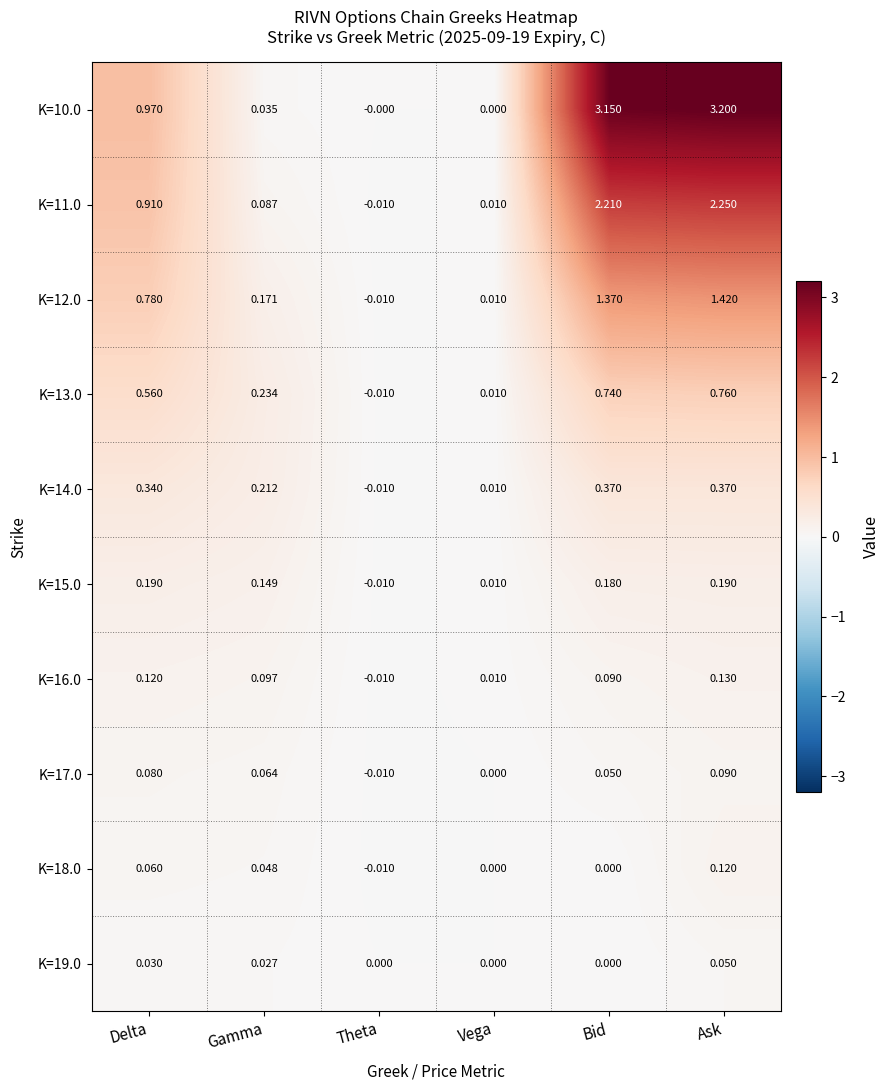

Which series has the largest total across all categories?

K=10.0